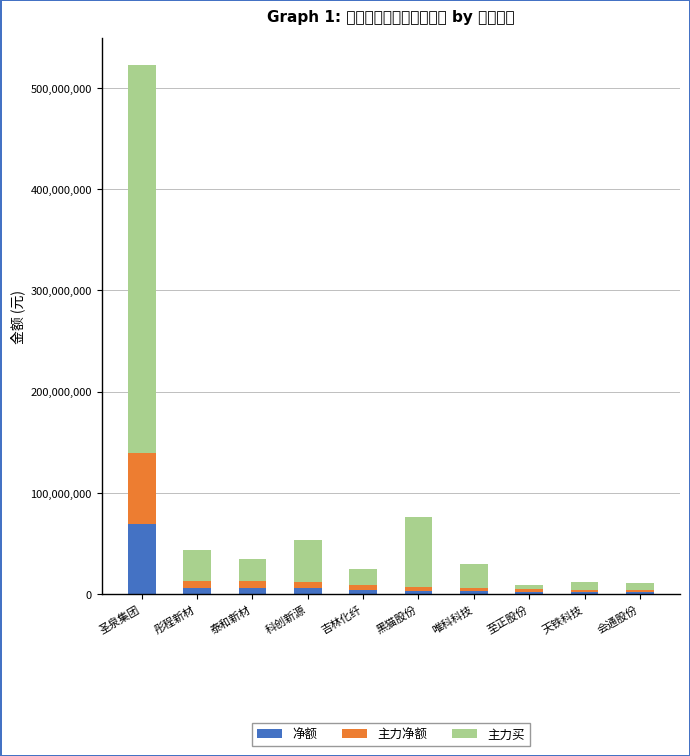

Which series has the largest total across all categories?

主力买